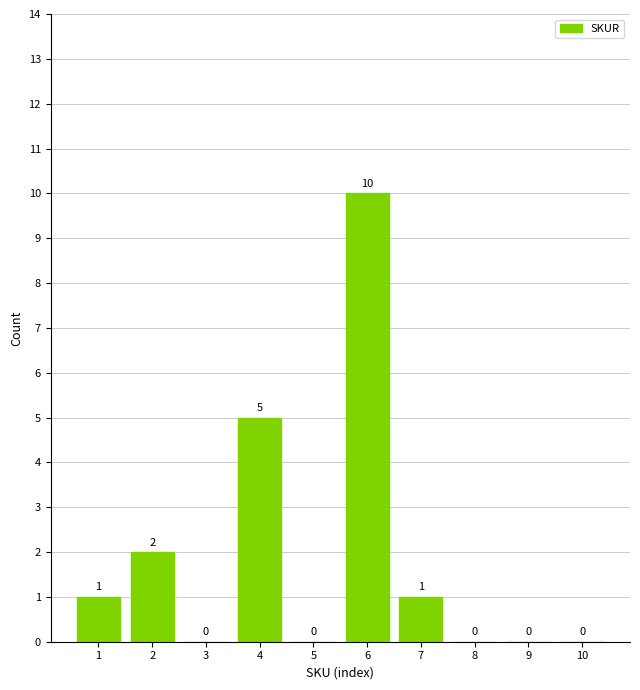

What is the change in value from 6 to 7?

-9